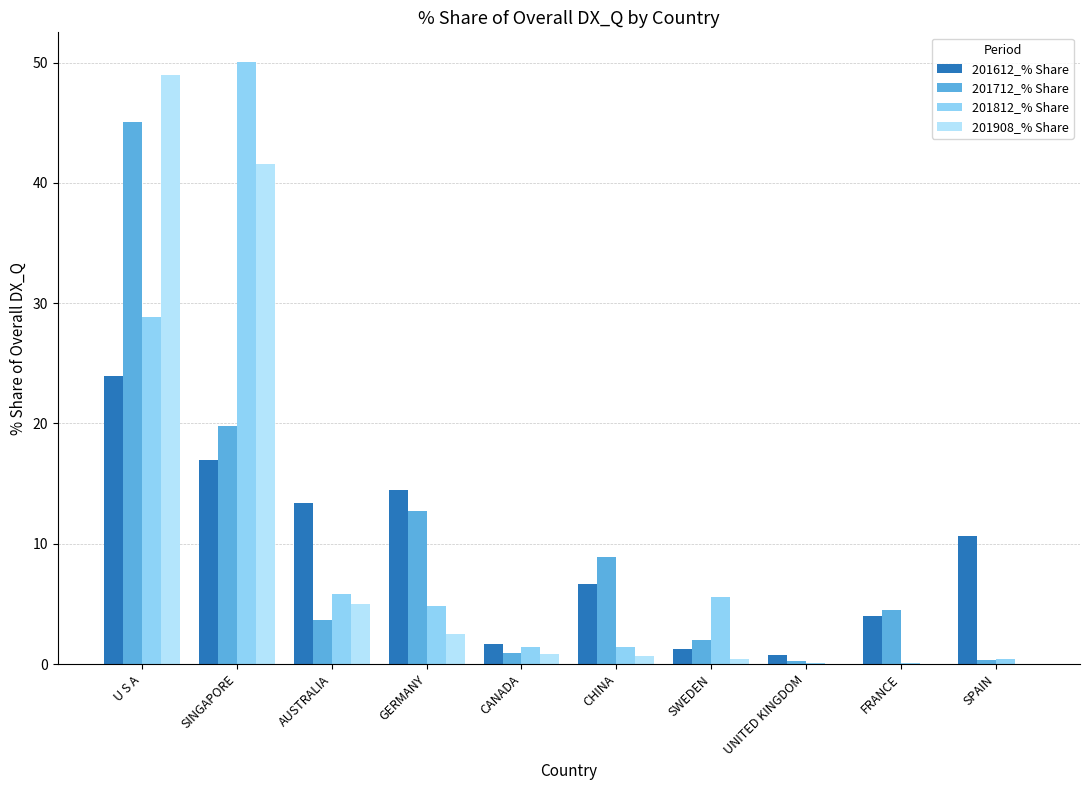

What are all the series names shown in the legend?

201612_% Share, 201712_% Share, 201812_% Share, 201908_% Share